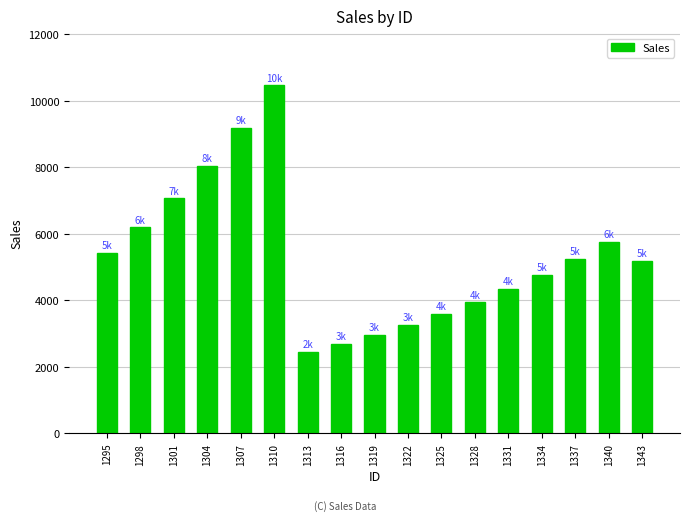

What is the sum of all values?

90581.9